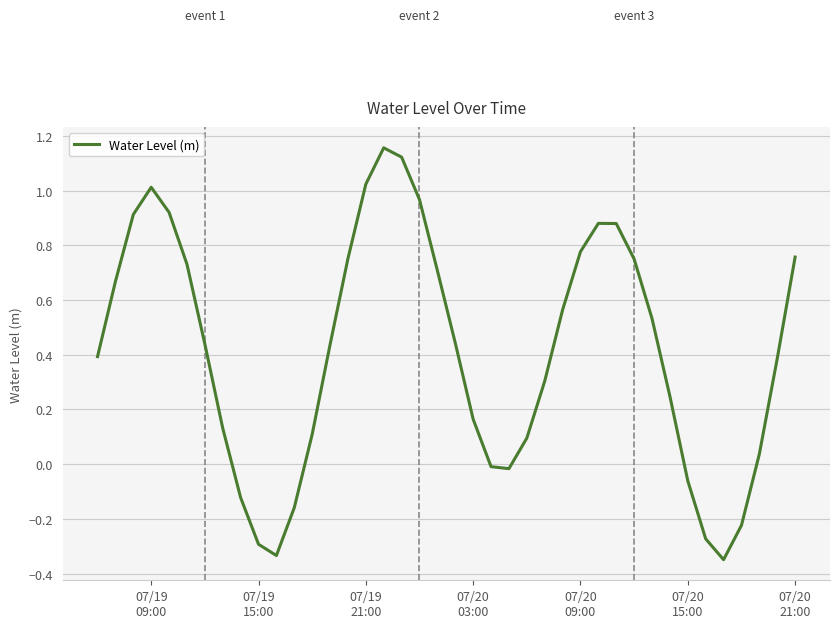

What is the difference between the maximum and minimum values?

1.5